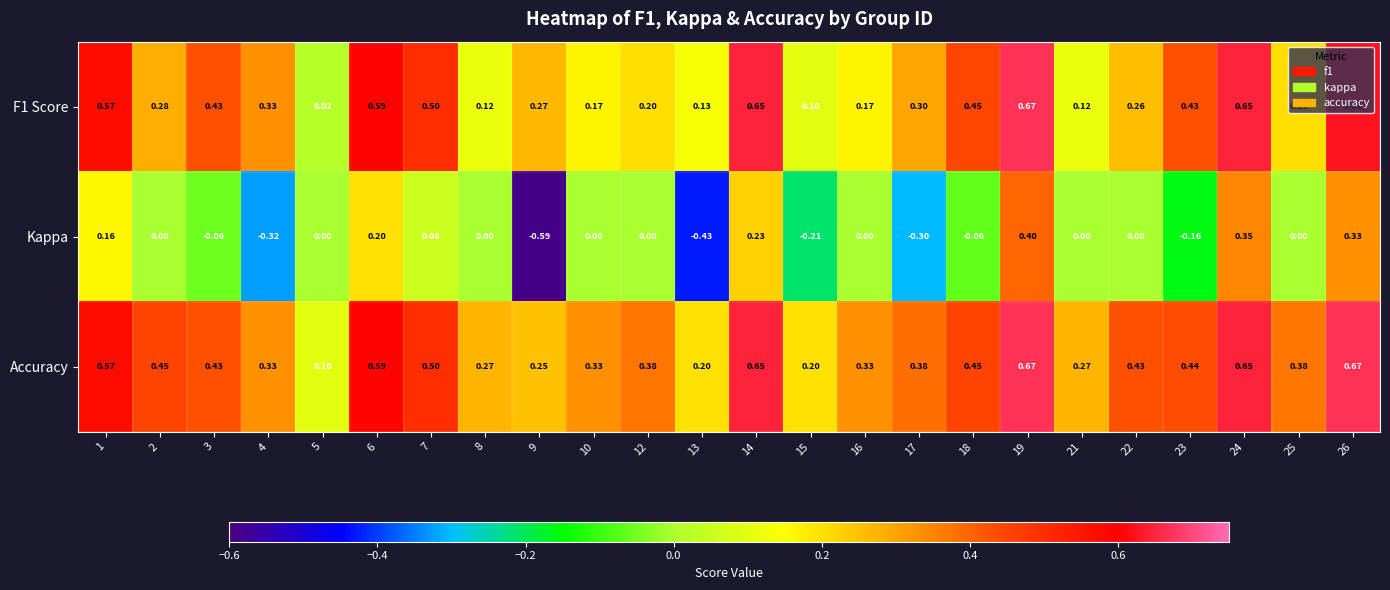

Which series has the largest range (max minus min)?

Kappa